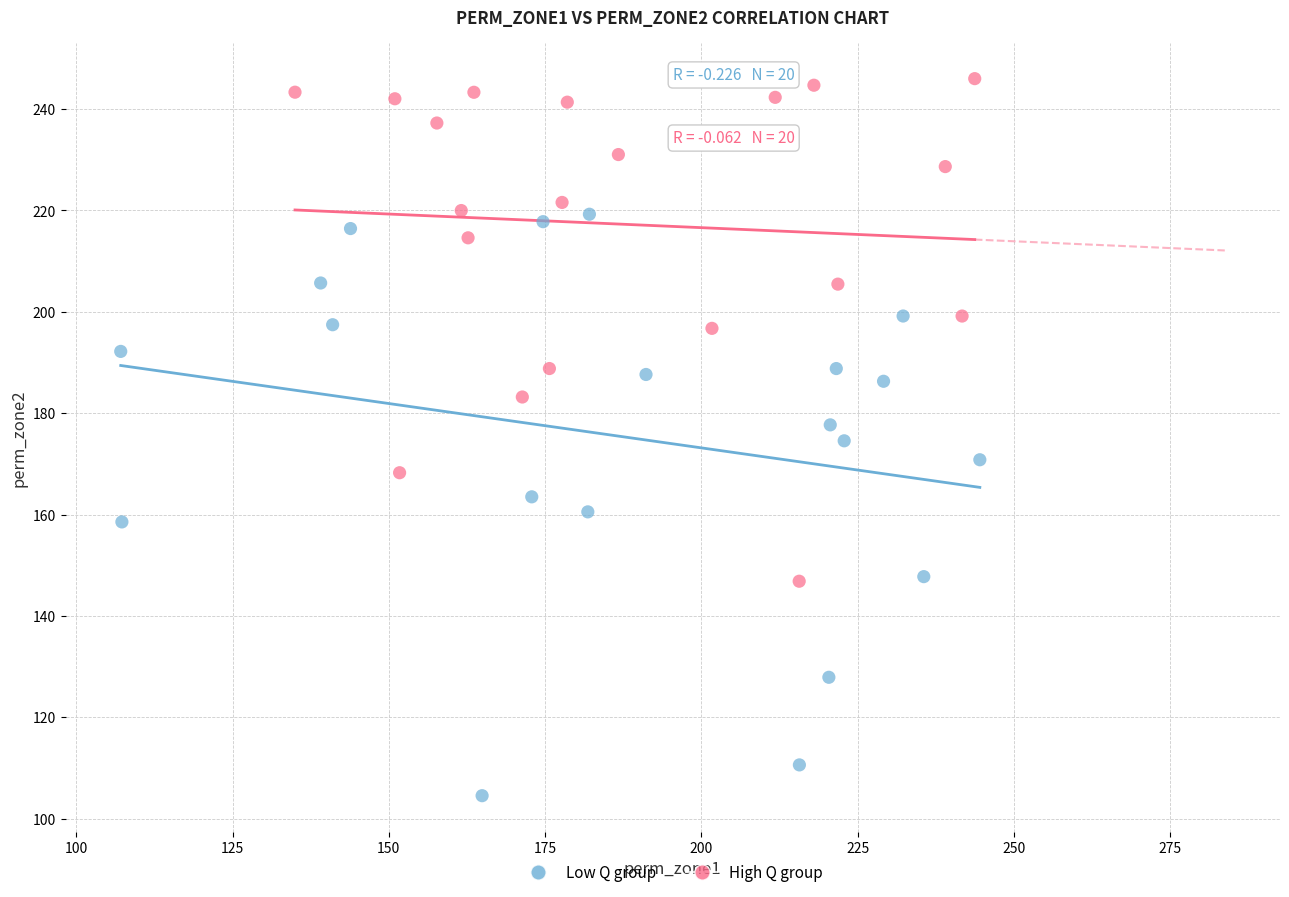

Which series contains the highest Y value?

High Q group